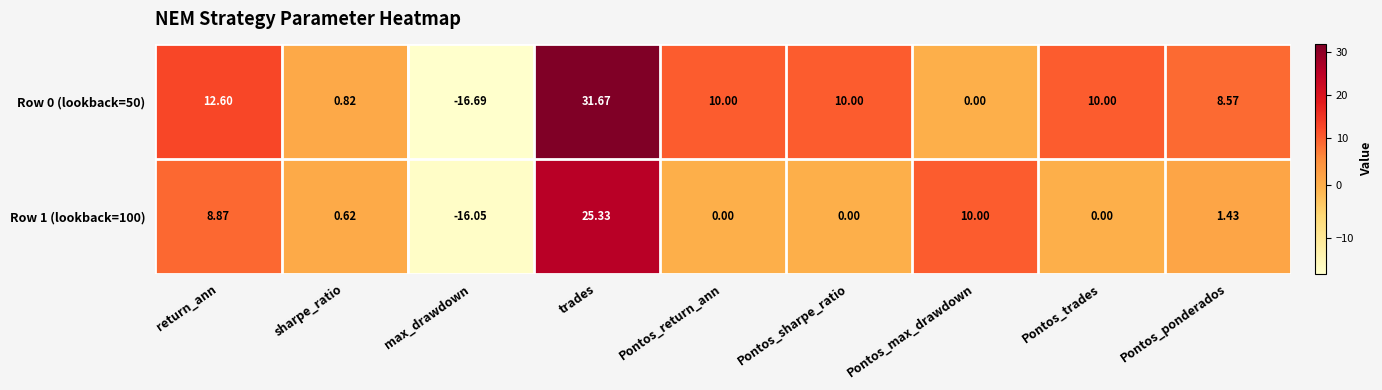

Where is Row 0 (lookback=50) nearest to the value 7?

Pontos_ponderados